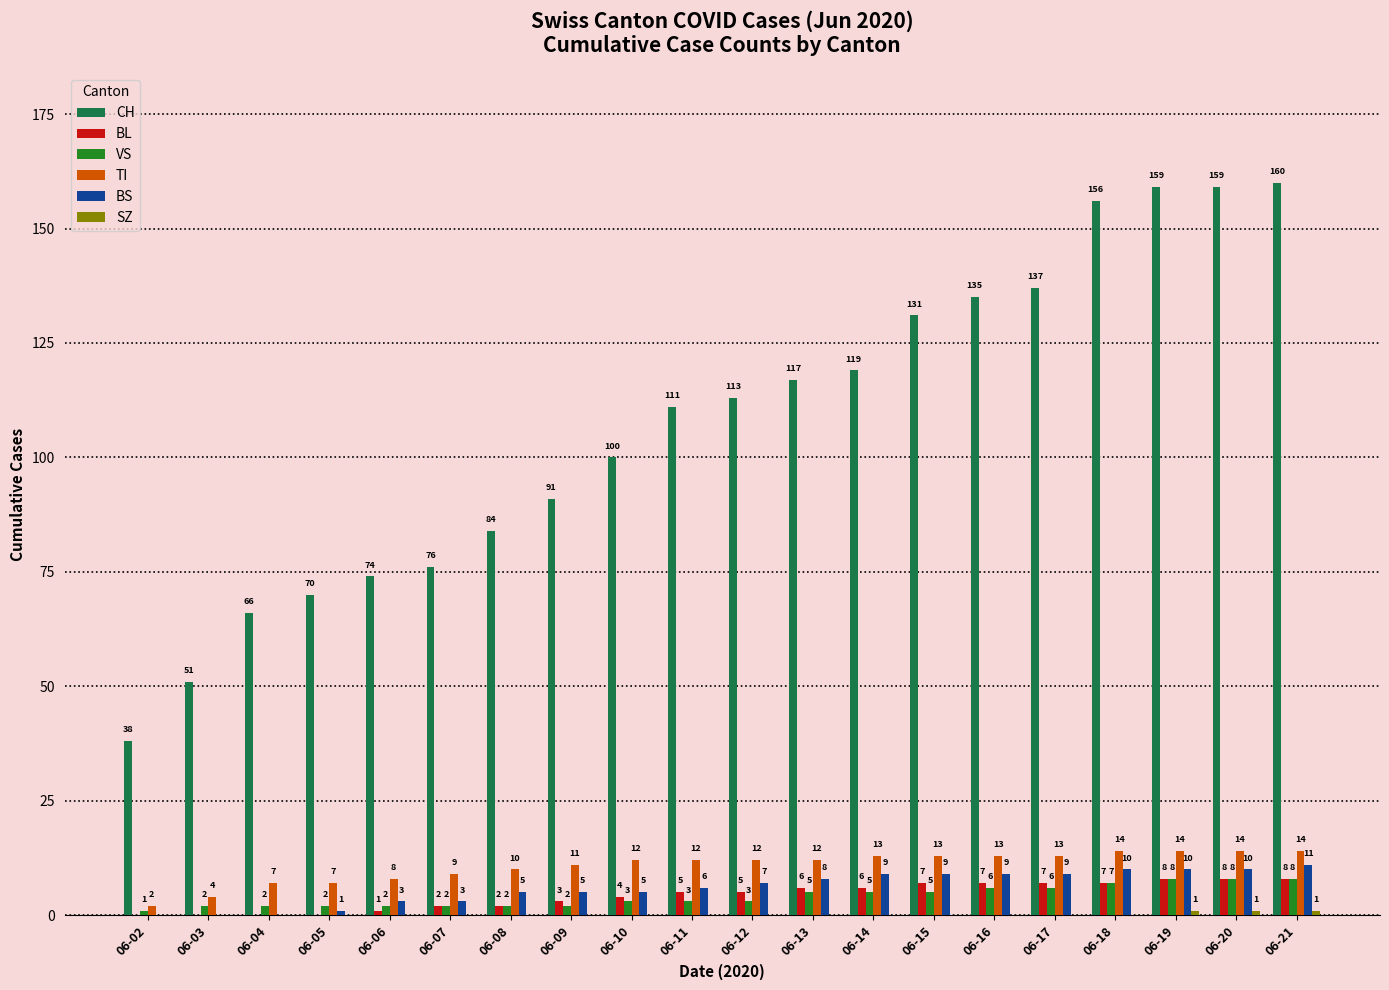

The BS series shows 6 at 06-11. True or false?

True